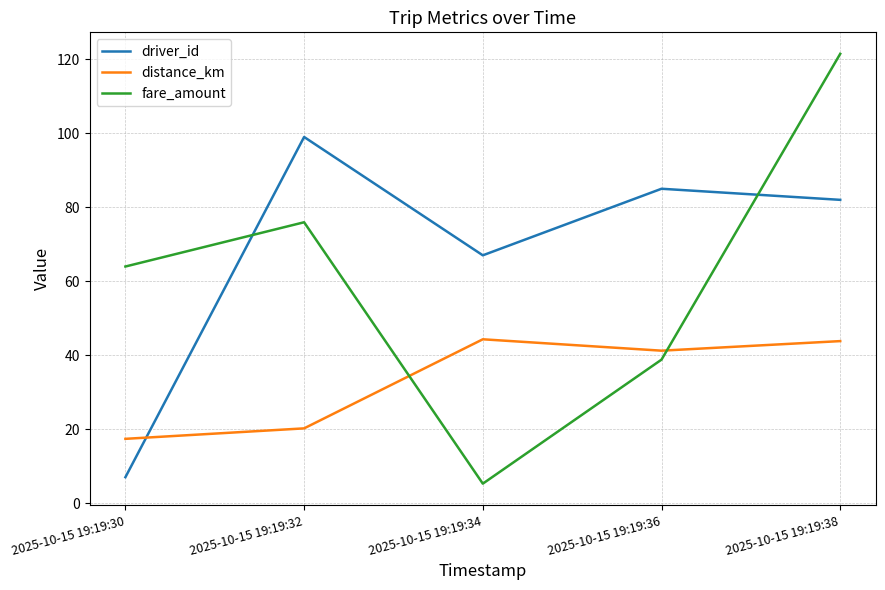

At which category is the sum across all series the highest?

2025-10-15 19:19:38